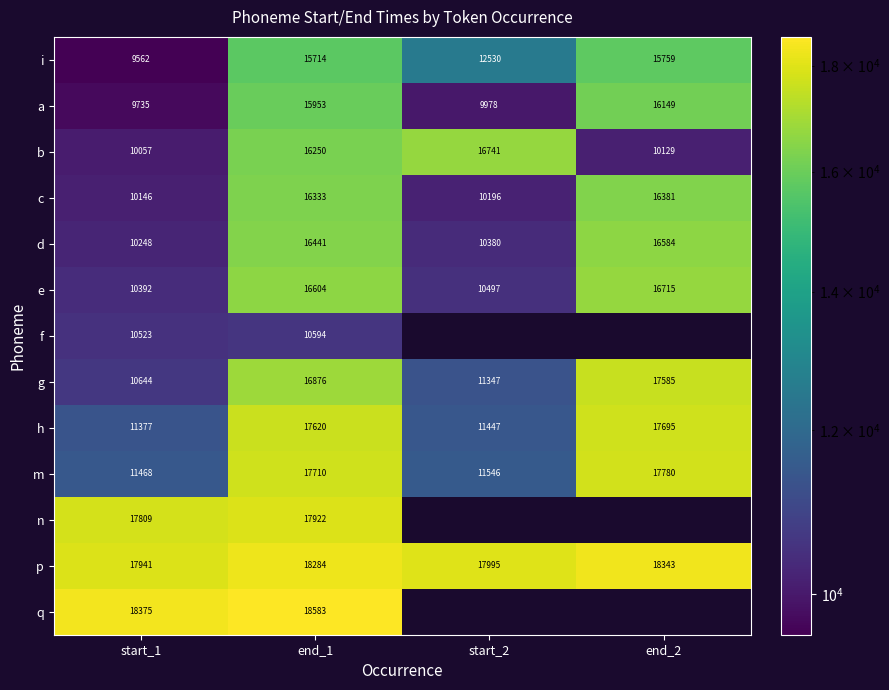

At which category does the chart reach its peak across all series?

end_1